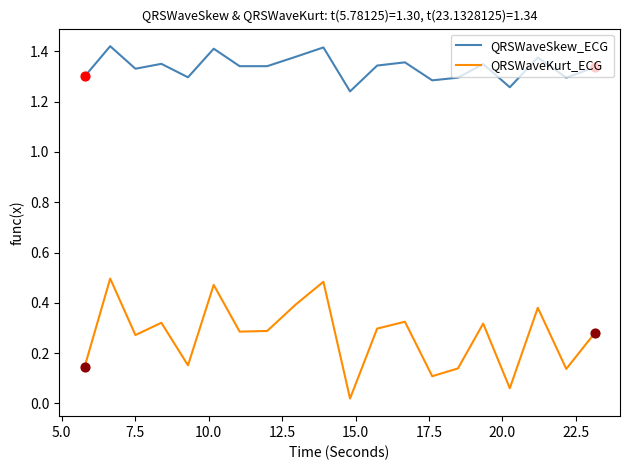

Which series has the largest total across all categories?

QRSWaveSkew_ECG